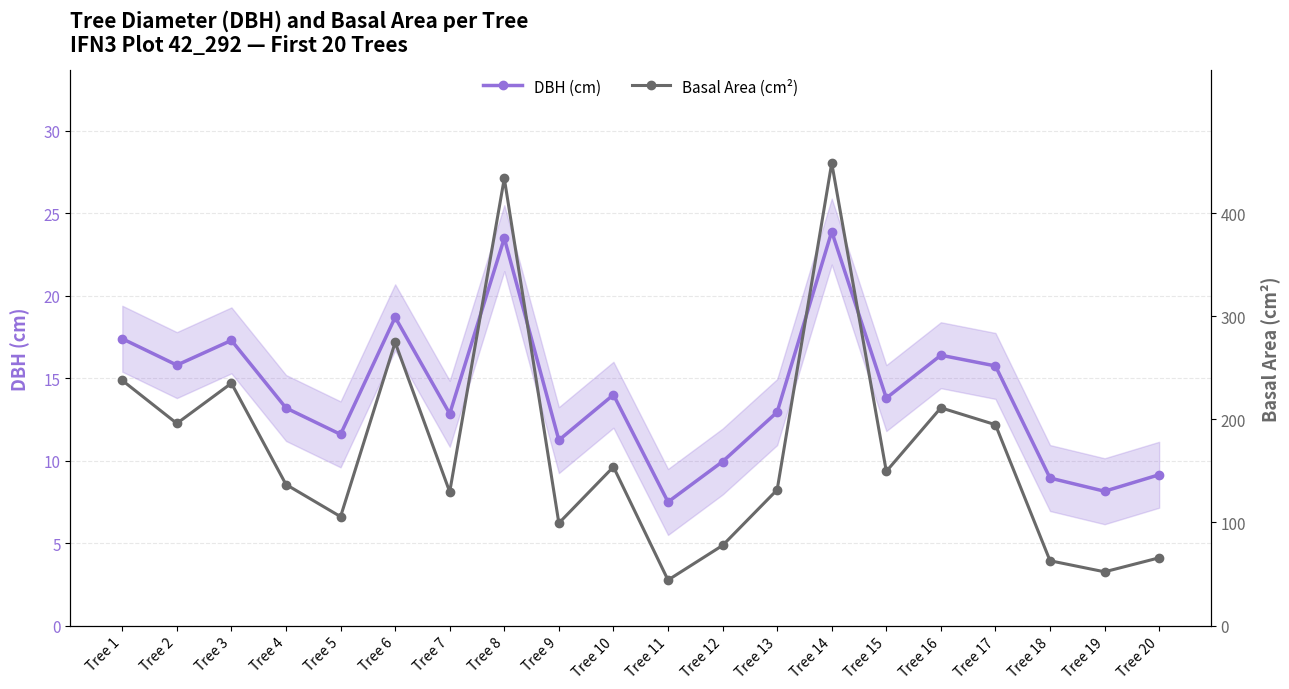

List the labels in order of Basal Area (cm²) value, smallest first.

Tree 11, Tree 19, Tree 18, Tree 20, Tree 12, Tree 9, Tree 5, Tree 7, Tree 13, Tree 4, Tree 15, Tree 10, Tree 17, Tree 2, Tree 16, Tree 3, Tree 1, Tree 6, Tree 8, Tree 14